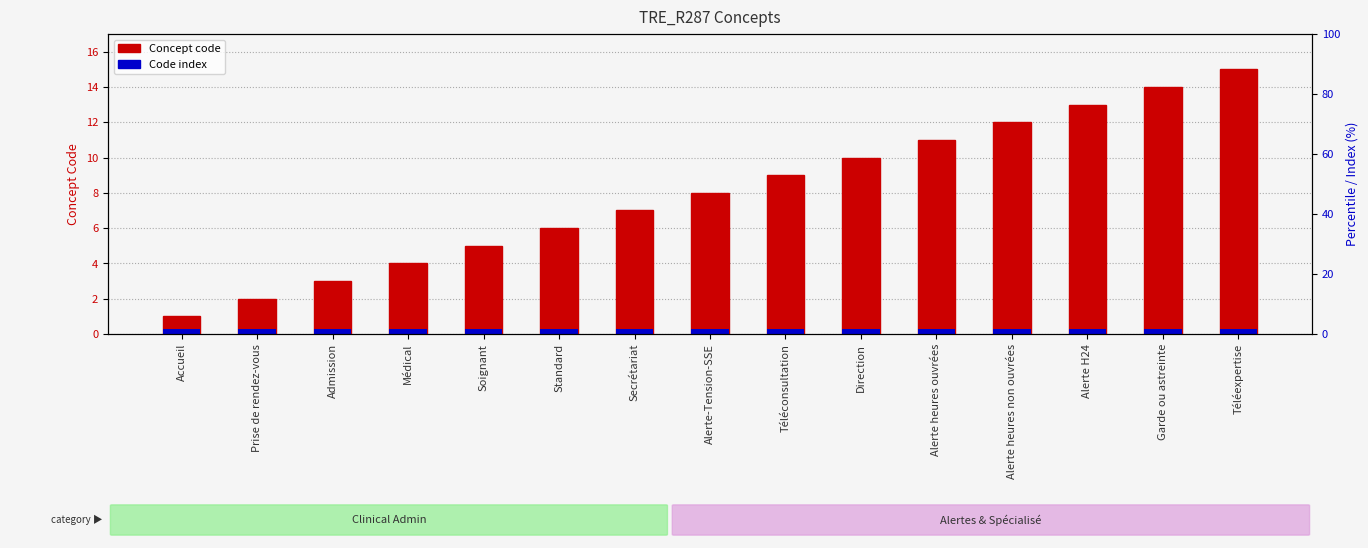

True or false: the data shows 5 at Soignant.

True